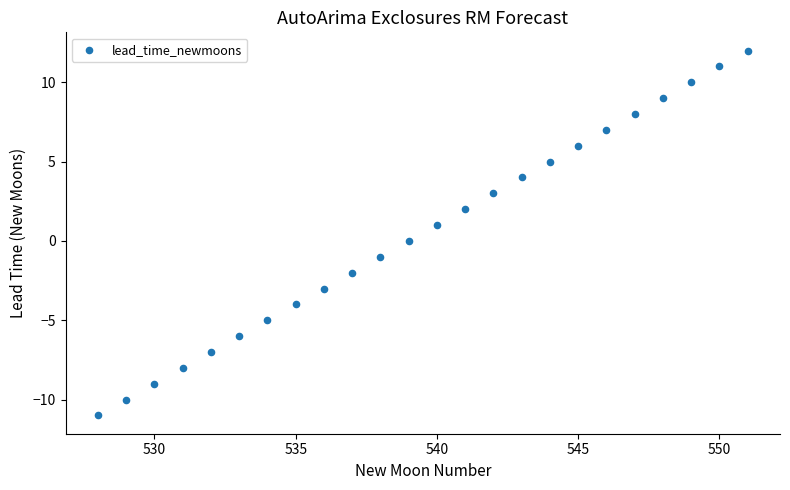

What is the range of Y values (max minus min)?

23